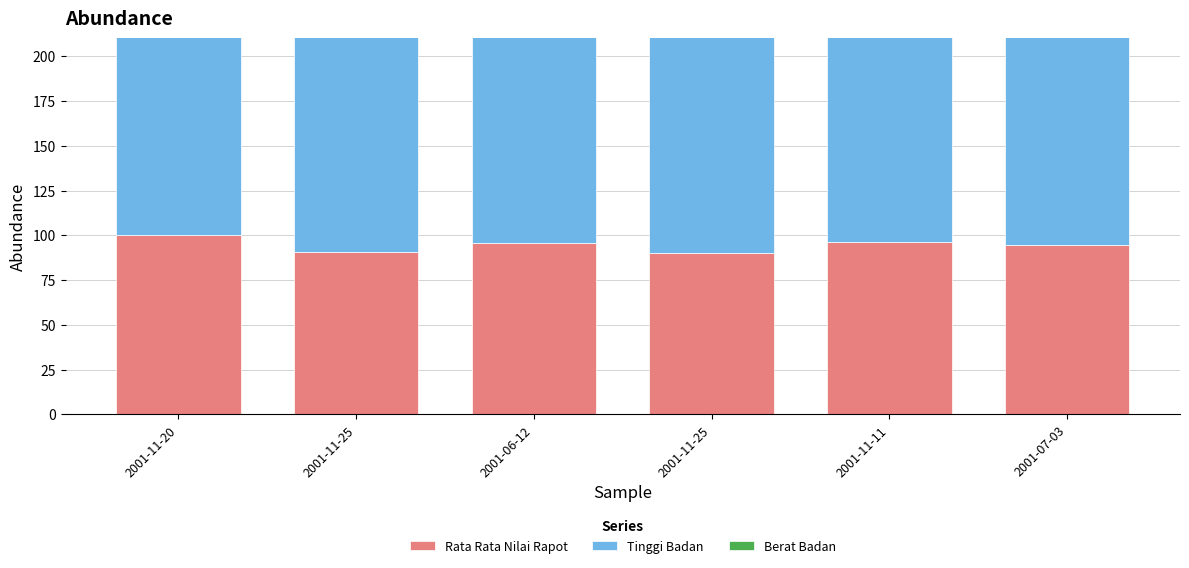

At which category is the sum across all series the highest?

2001-11-25